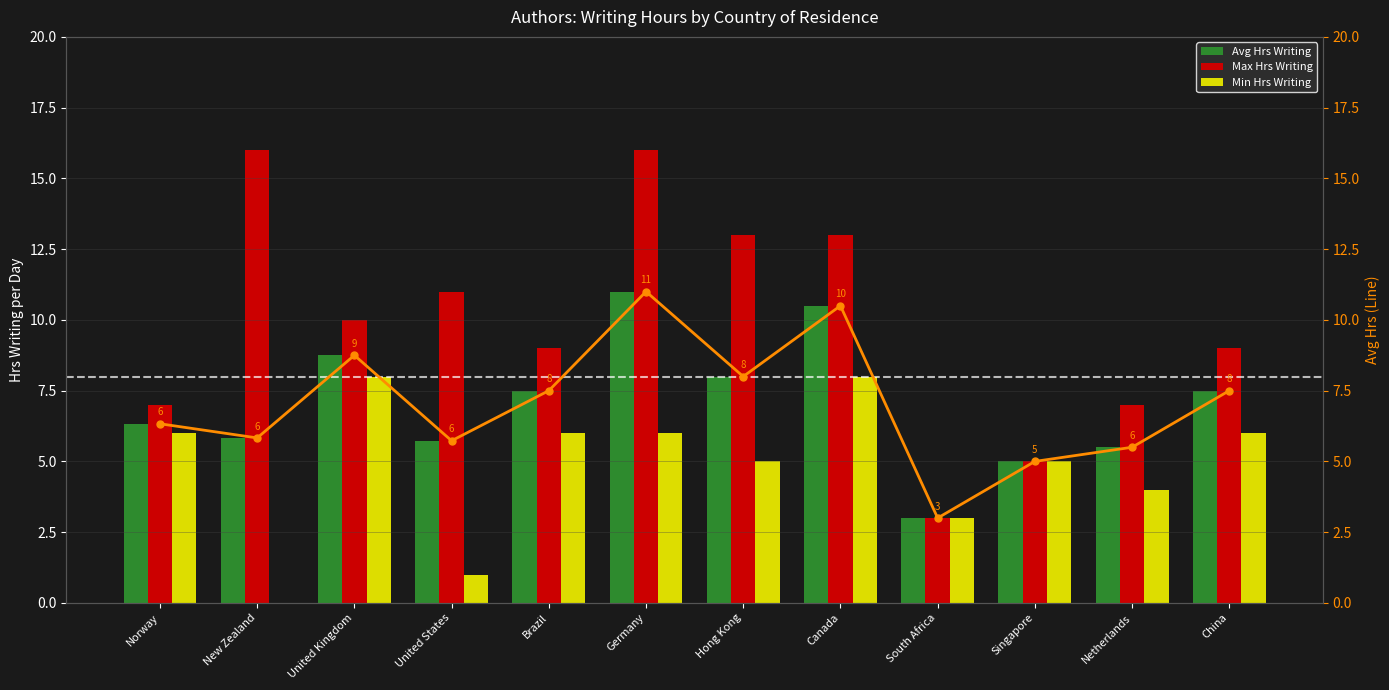

True or false: Min Hrs Writing has a value of 1.1 at Singapore.

False